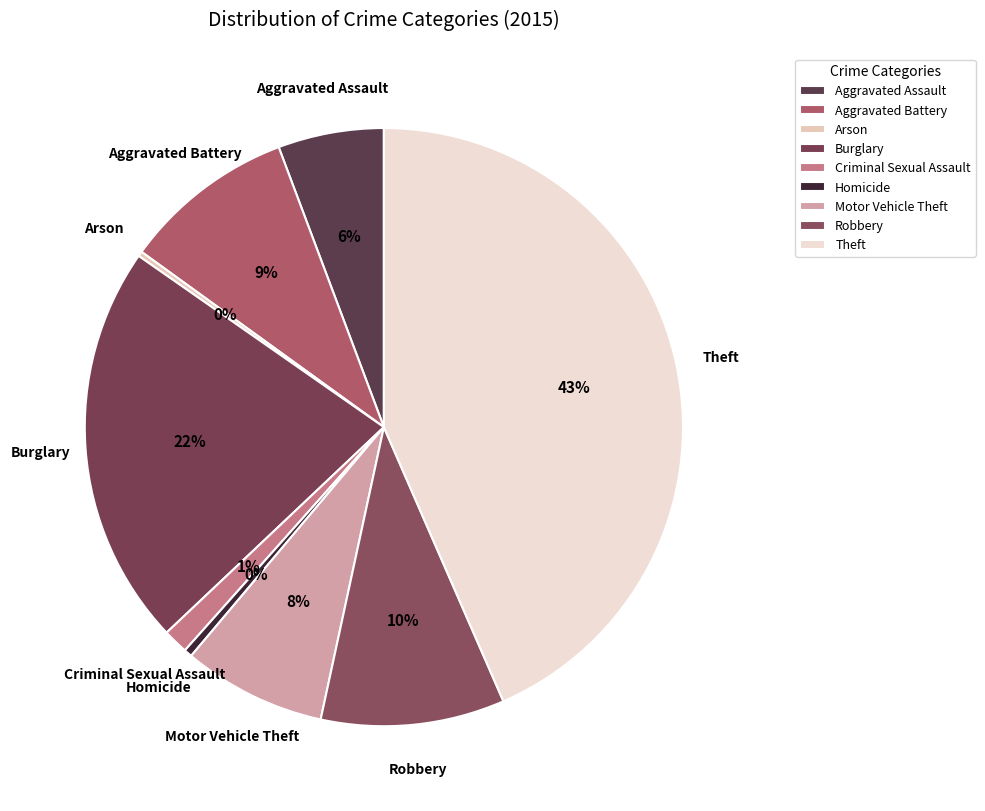

To the nearest percent, what is the average slice percentage?

11%